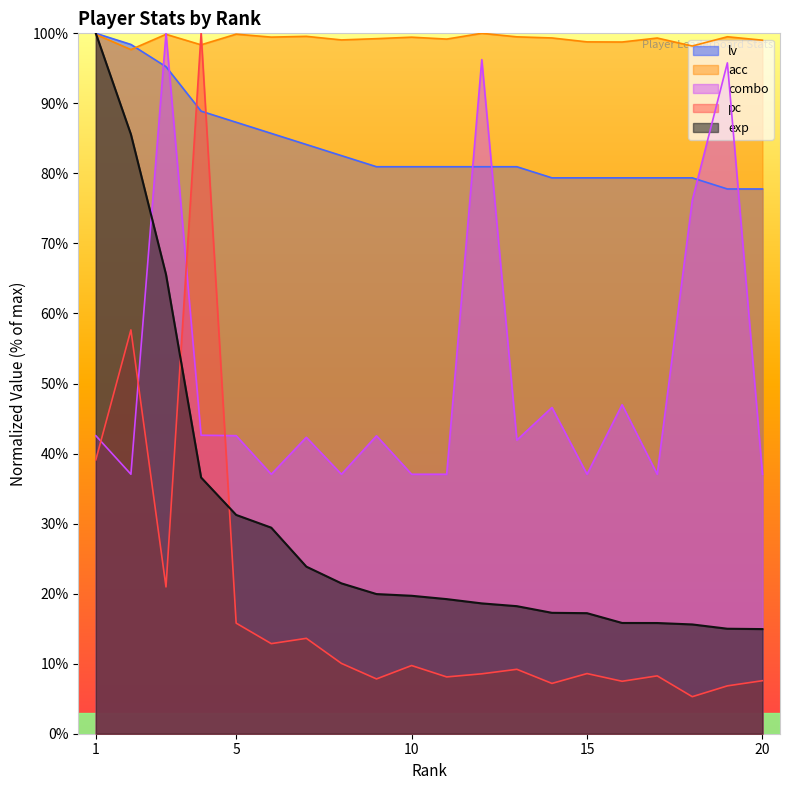

What is the average value of the pc series?

18.2